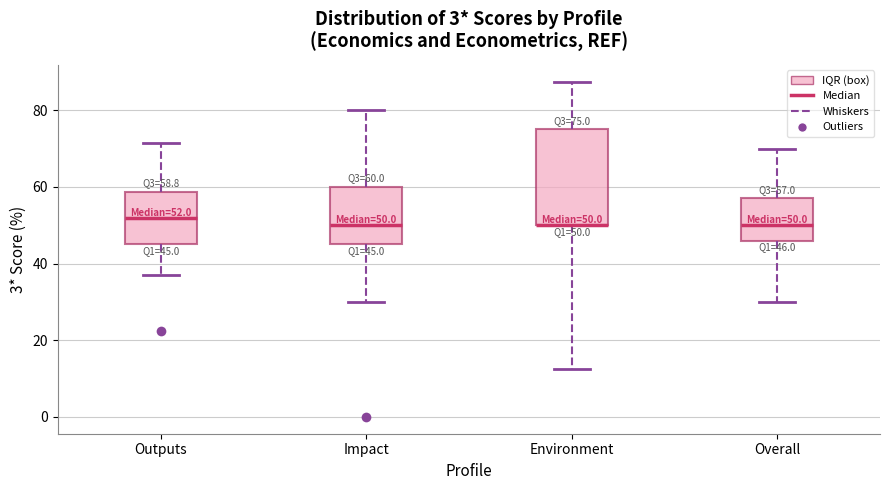

Comparing the boxes themselves (not the whiskers), which one is the tallest?

Environment